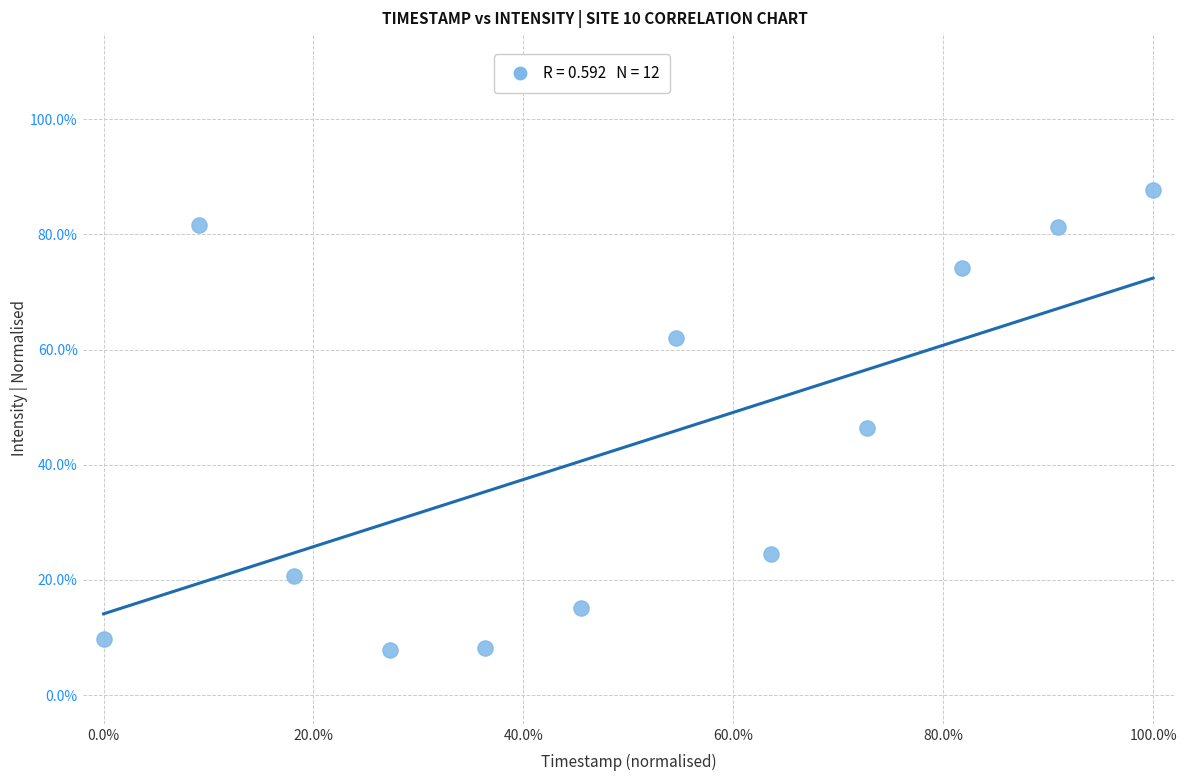

What is the average Y value?

43.3